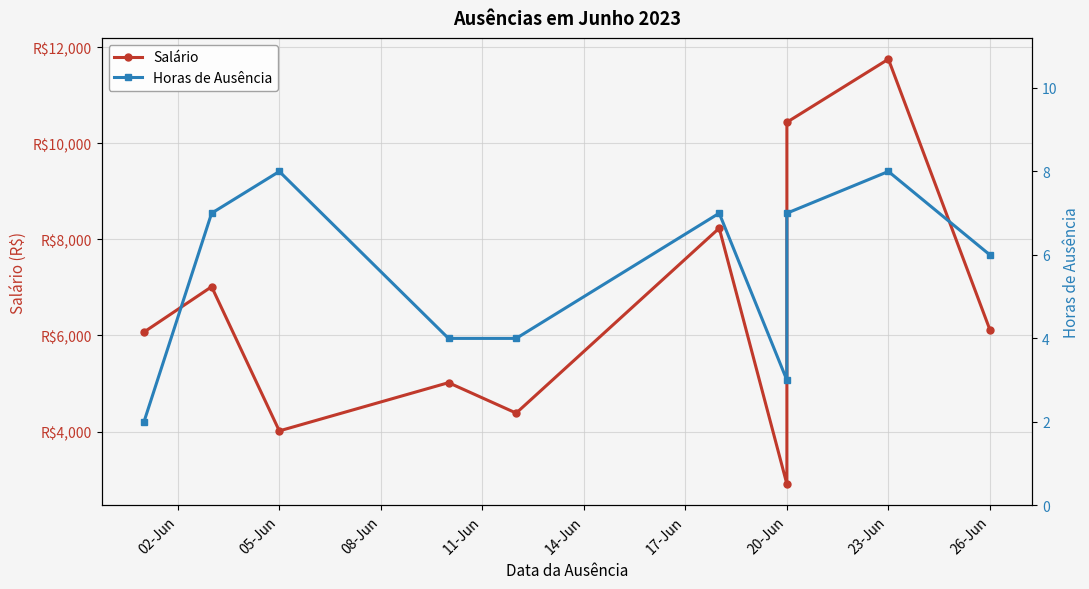

At 02-Jun, list the series in order from largest to smallest.

Salário, Horas de Ausência